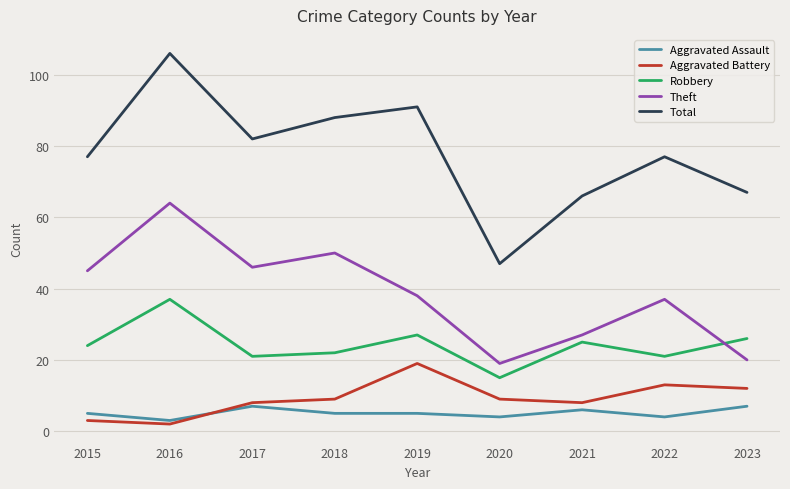

Is the value of Robbery at 2022 greater than the value of Theft at 2022?

No